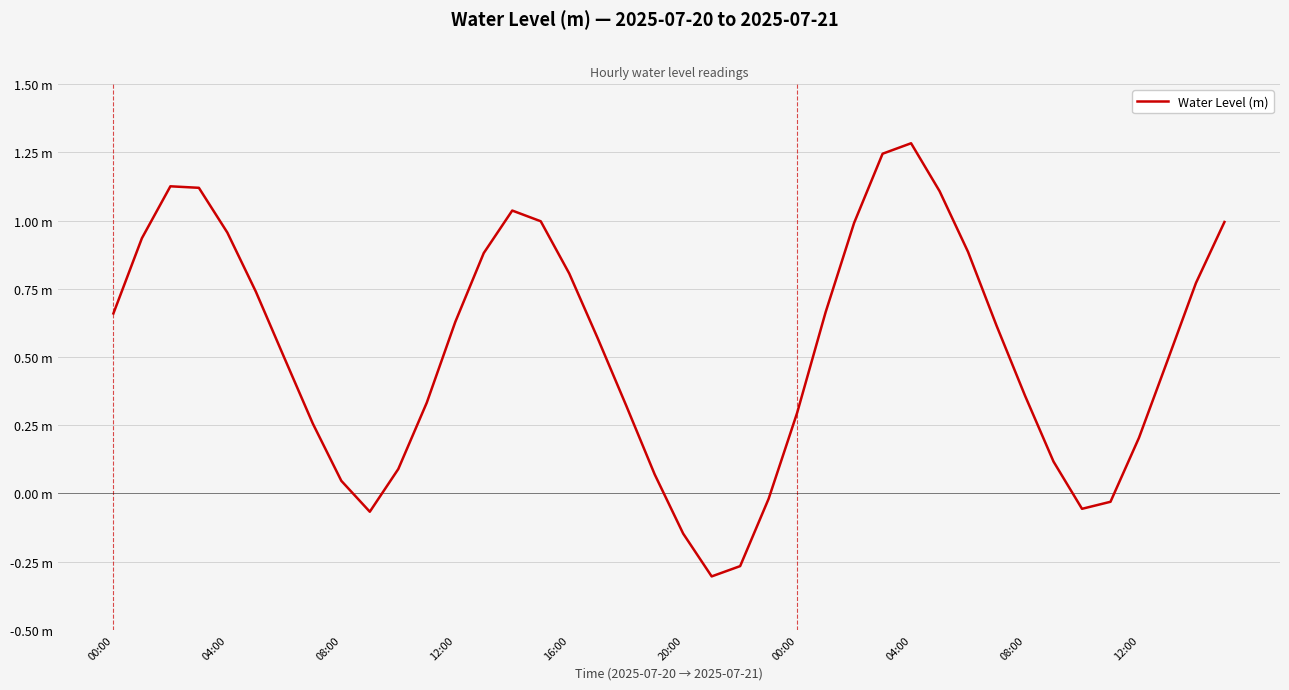

Is this an area chart (filled region under the line)?

No